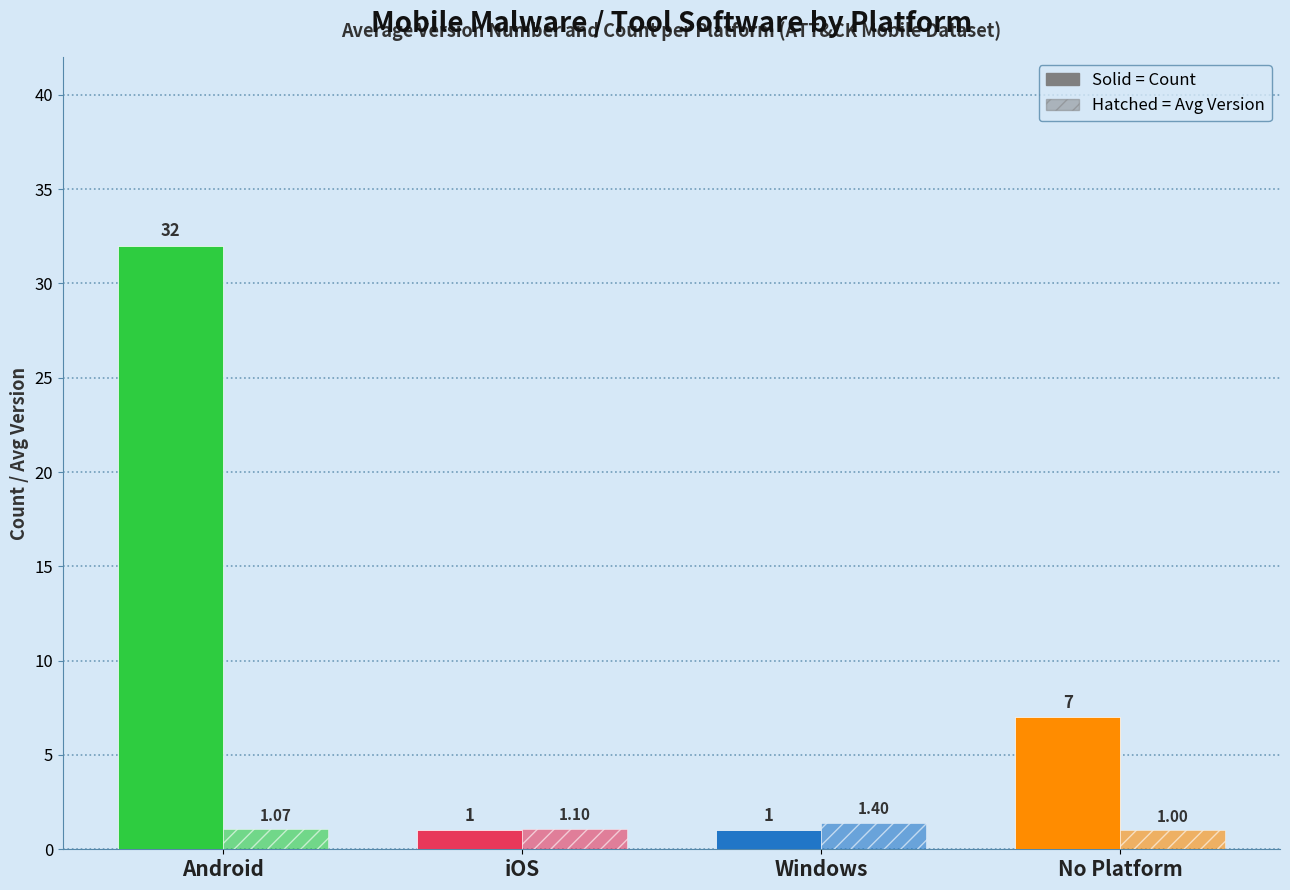

The value of Count of Software at iOS is 1.0. True or false?

True